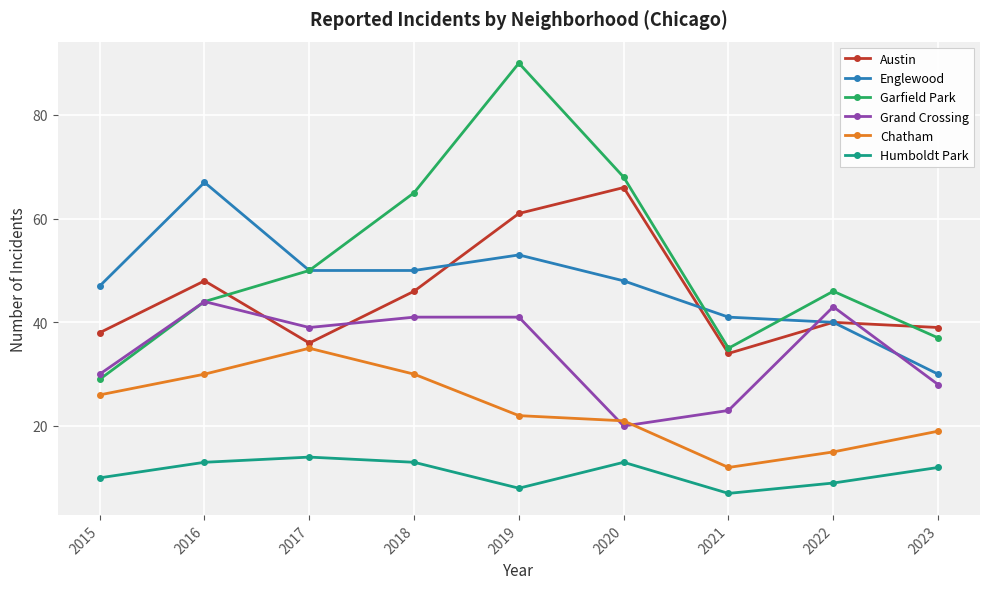

Reading left to right, list all the values displayed in this chart.

Austin: 38	48	36	46	61	66	34	40	39
Englewood: 47	67	50	50	53	48	41	40	30
Garfield Park: 29	44	50	65	90	68	35	46	37
Grand Crossing: 30	44	39	41	41	20	23	43	28
Chatham: 26	30	35	30	22	21	12	15	19
Humboldt Park: 10	13	14	13	8	13	7	9	12